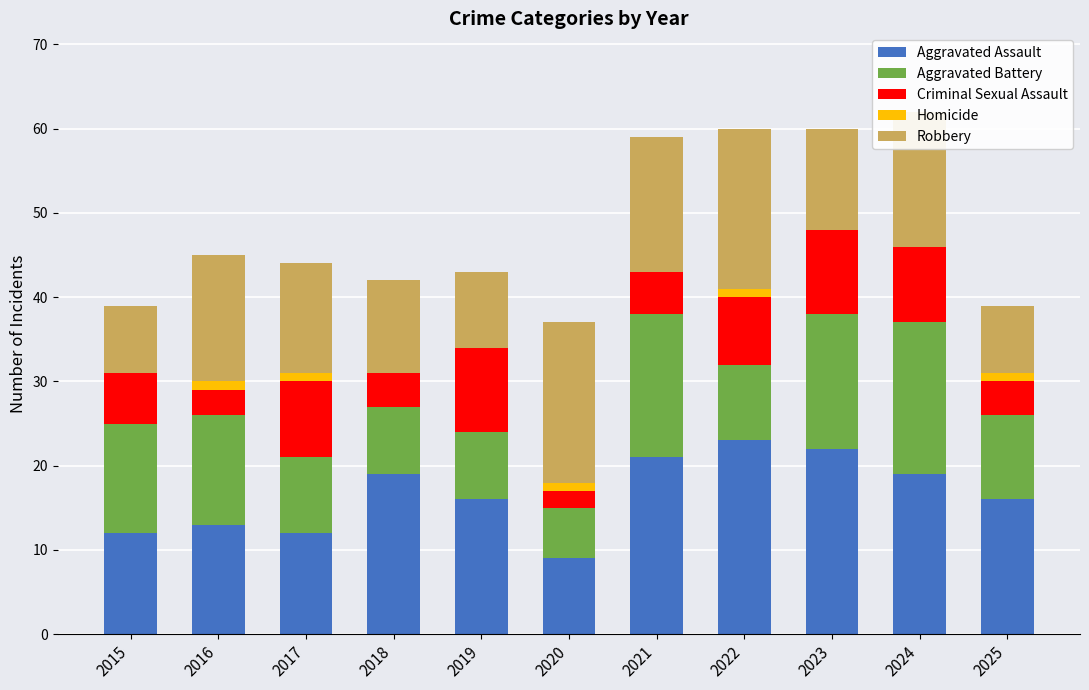

What is the total value across all series at 2021?

59